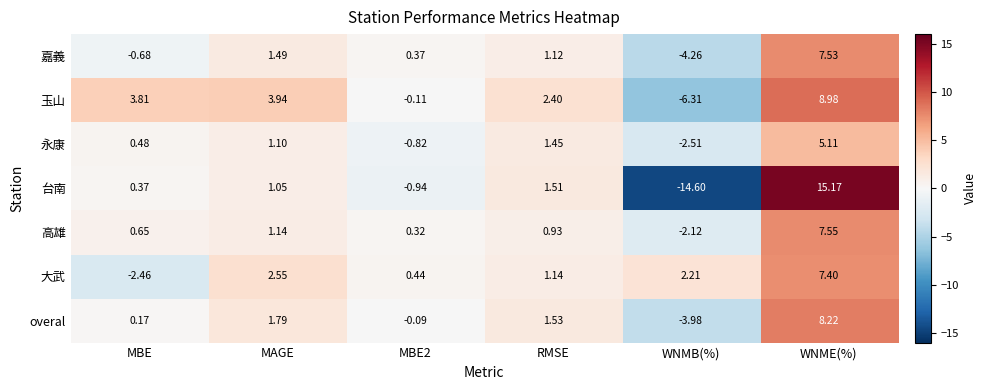

How many categories are shown in the chart?

6